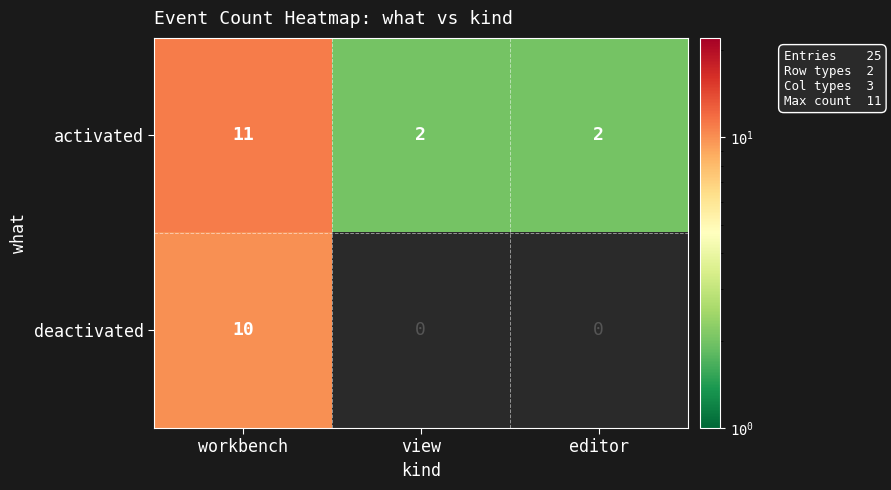

At how many categories does at least one series exceed 8?

1